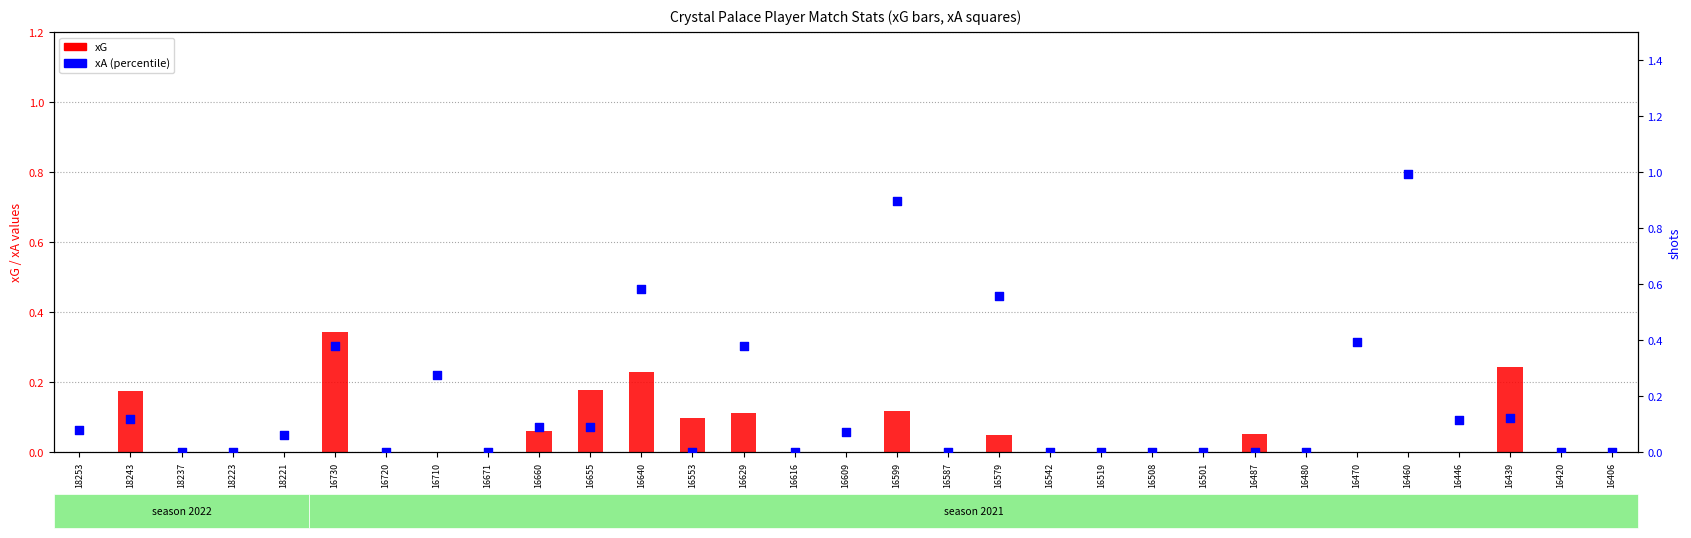

Which series reaches the maximum Y coordinate?

xA